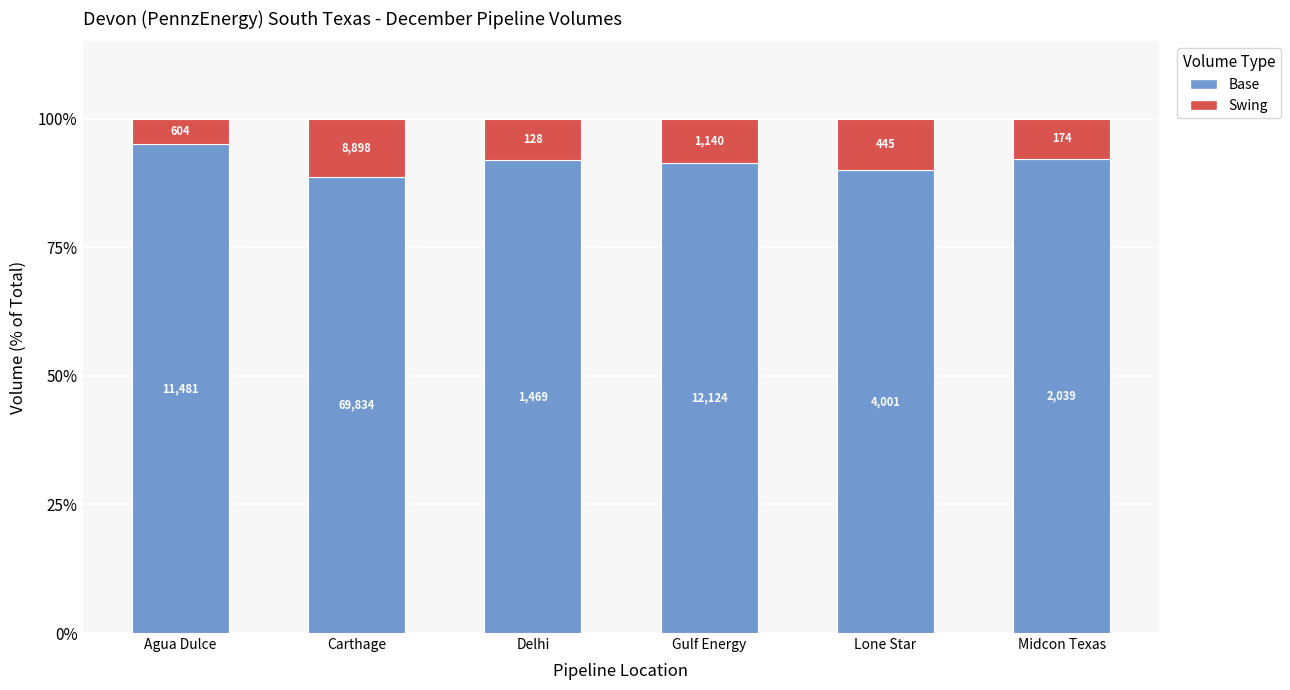

What is the label of the 5th bar from the right?

Carthage